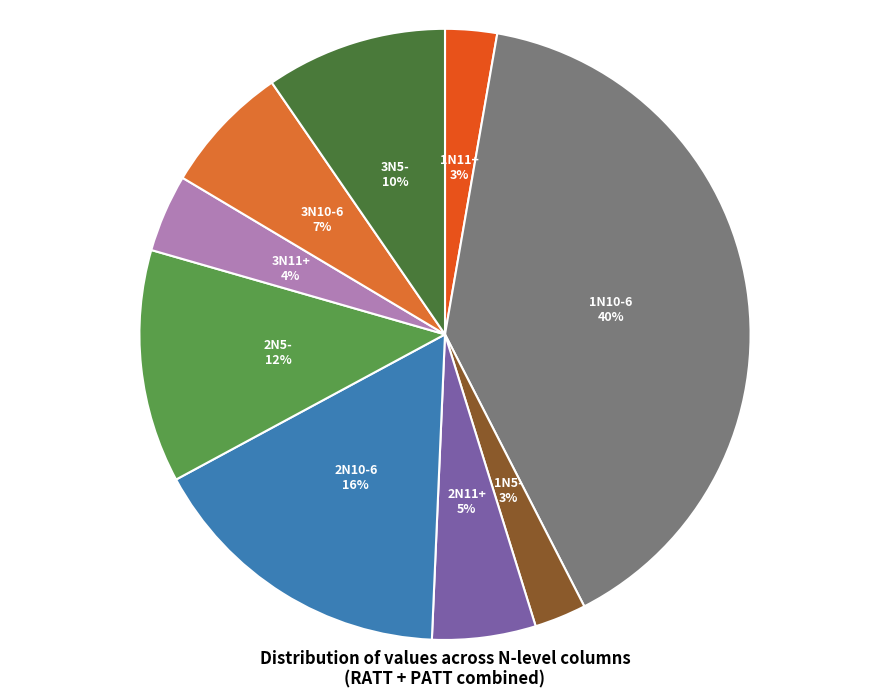

To the nearest percent, what is the average slice percentage?

11%